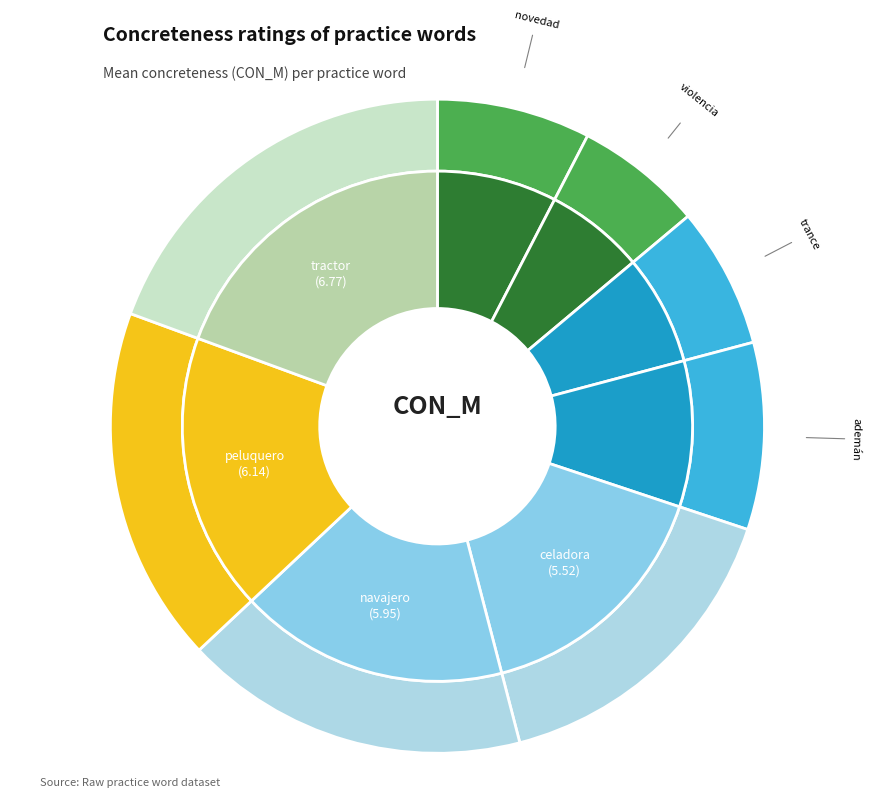

What is the change in value from violencia to celadora?

+3.3